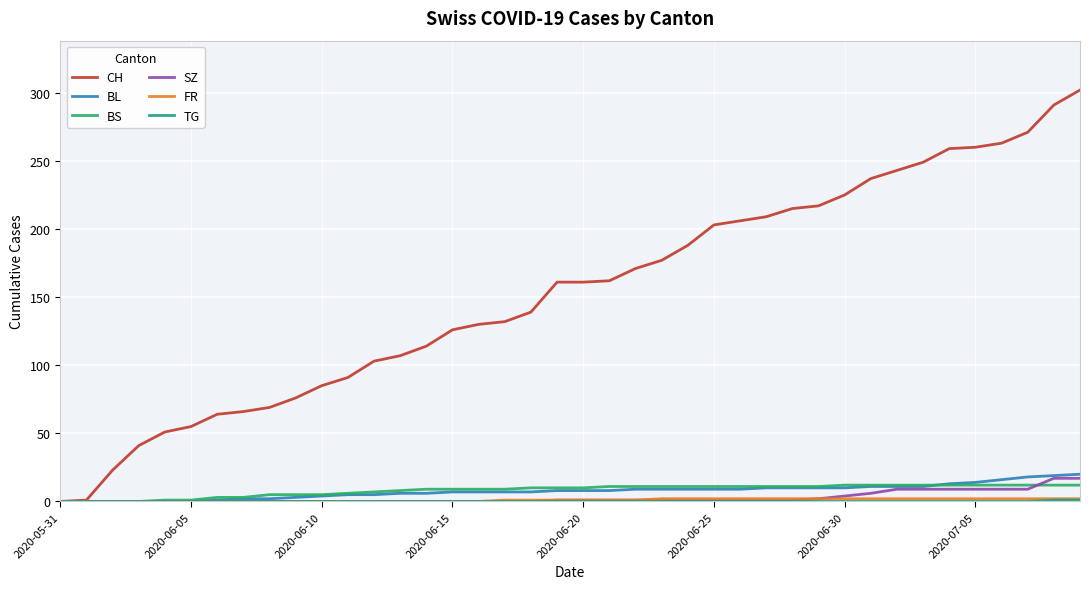

At how many categories does at least one series exceed 199?

15